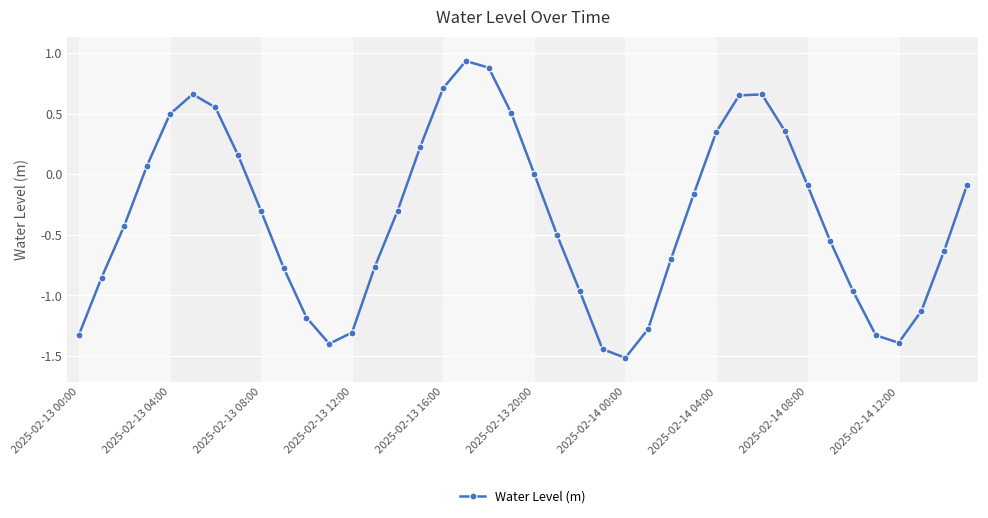

How many interior local peaks (higher than both neighbors) does the data have?

3